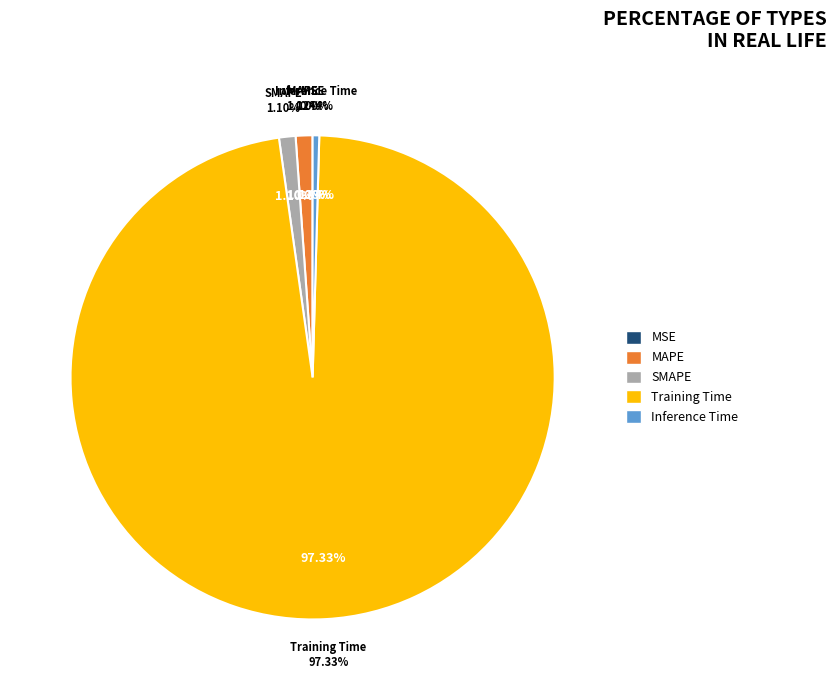

How many segments does this pie chart have?

5